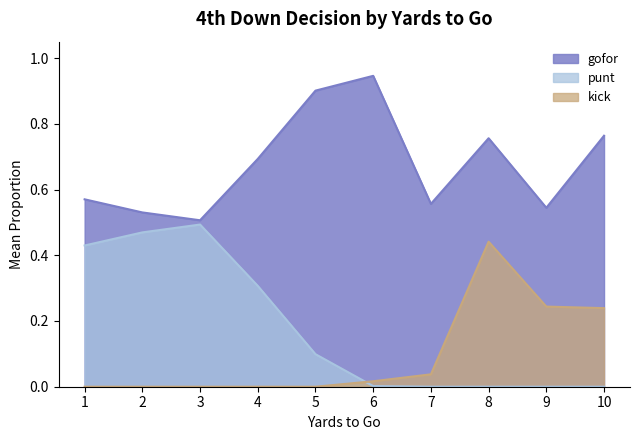

List the series in order of their peak value, highest first.

gofor, punt, kick